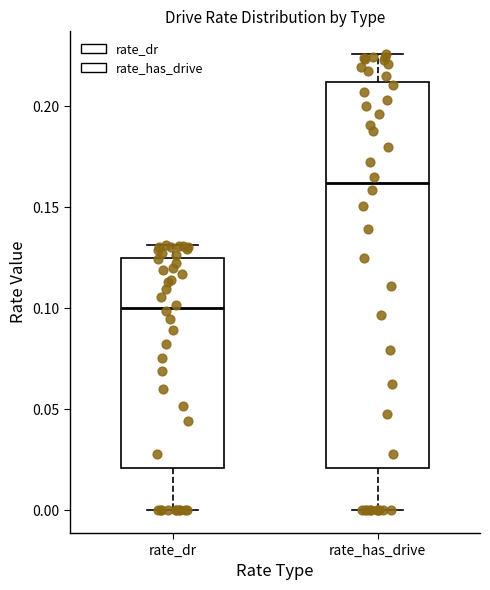

Reading left to right, transcribe this box plot: for each box, give where its median line is, the range the box spans, and where its two whiskers end, as read against the y-axis. The values are not printed on the chart, so give them approximately, as read against the axis.

rate_dr: median 0.100, box 0.020 to 0.125, whiskers 0.000 to 0.130
rate_has_drive: median 0.160, box 0.020 to 0.210, whiskers 0.000 to 0.225